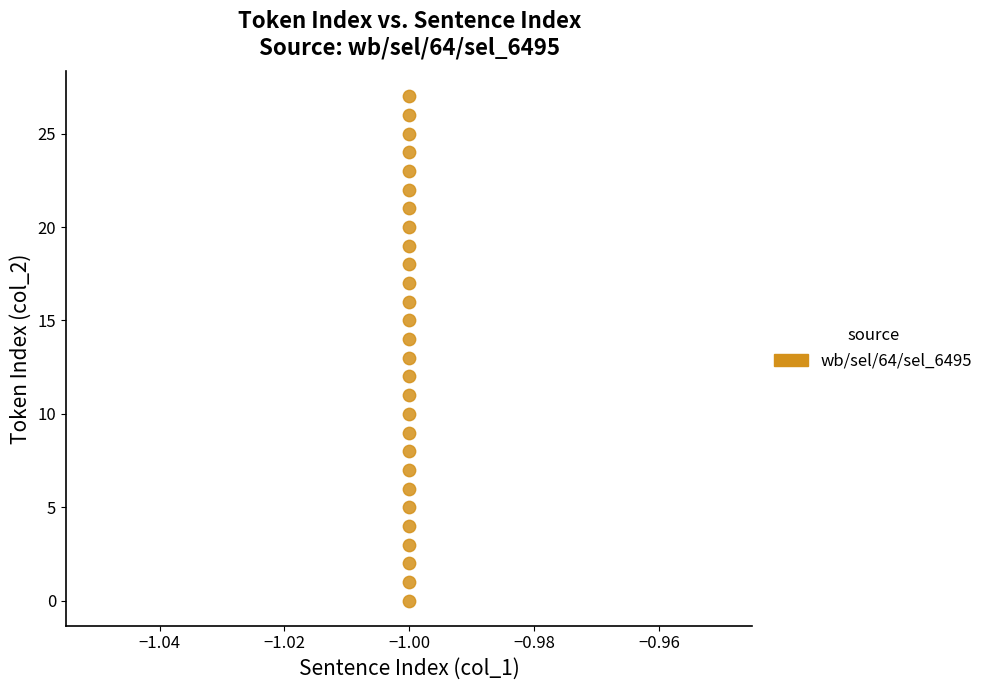

What is the range of Y values (max minus min)?

27